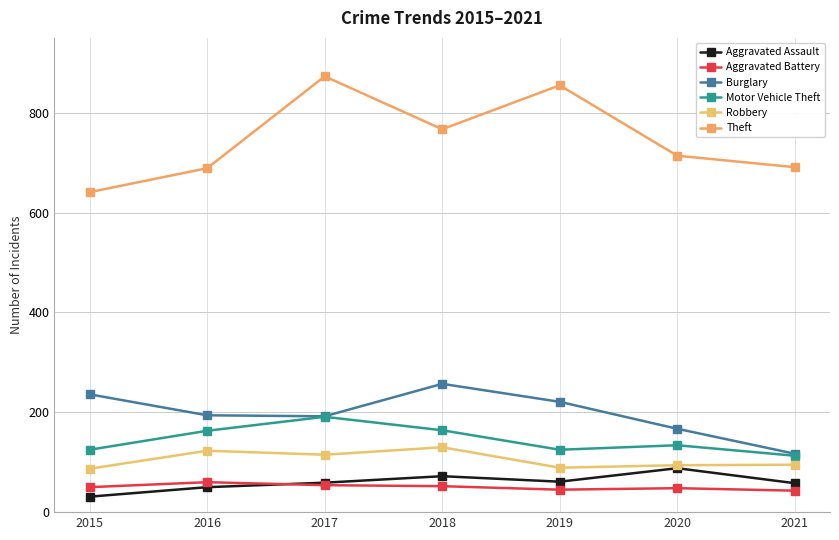

How many lines are shown in the chart?

6